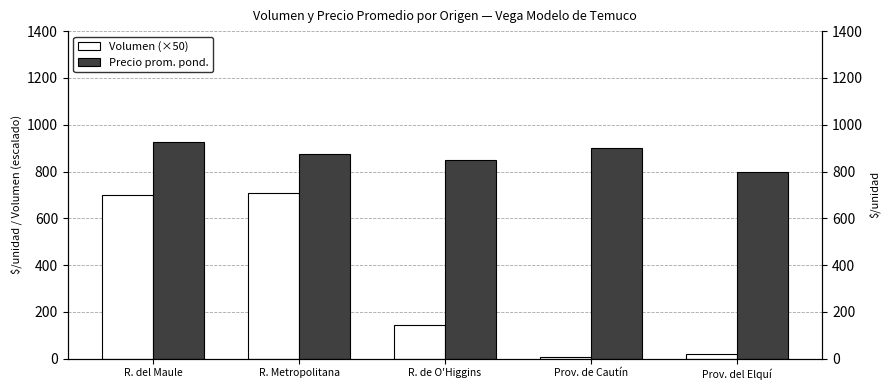

Is the value of Volumen (×50) at R. de O'Higgins greater than the value of Precio promedio ponderado at R. de O'Higgins?

No